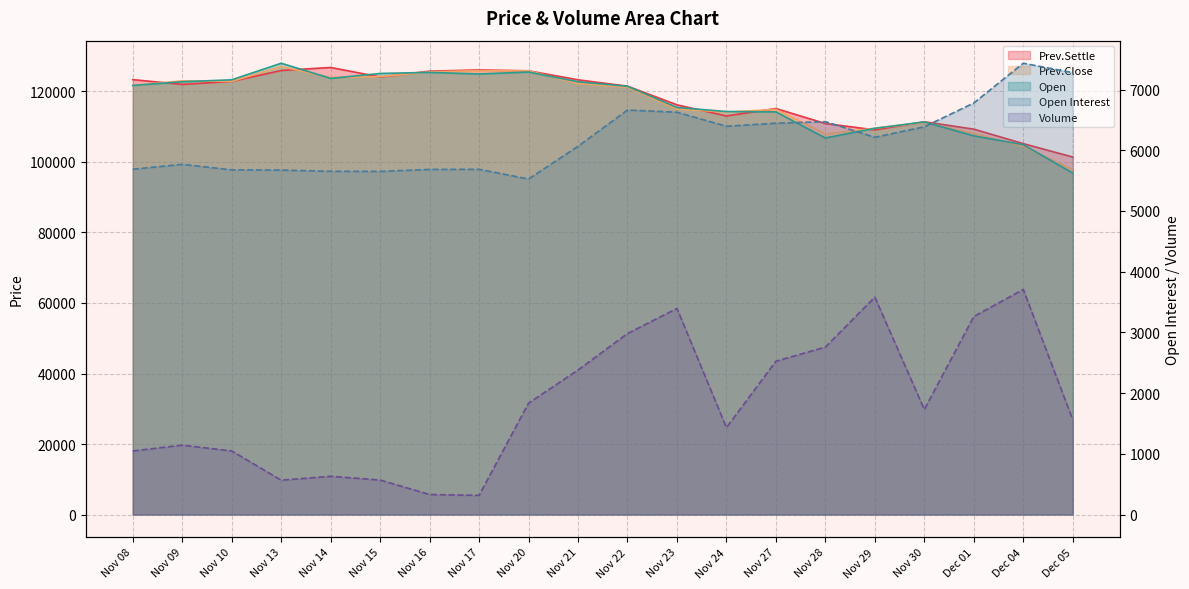

Reading left to right, what are all the values shown in this chart?

Open Interest: Nov 08=5687	Nov 09=5768	Nov 10=5677	Nov 13=5673	Nov 14=5653	Nov 15=5651	Nov 16=5684	Nov 17=5686	Nov 20=5526	Nov 21=6065	Nov 22=6662	Nov 23=6626	Nov 24=6395	Nov 27=6445	Nov 28=6471	Nov 29=6213	Nov 30=6386	Dec 01=6778	Dec 04=7433	Dec 05=7278
Volume: Nov 08=1047	Nov 09=1143	Nov 10=1047	Nov 13=566	Nov 14=630	Nov 15=568	Nov 16=330	Nov 17=316	Nov 20=1835	Nov 21=2380	Nov 22=2981	Nov 23=3394	Nov 24=1432	Nov 27=2525	Nov 28=2758	Nov 29=3581	Nov 30=1731	Dec 01=3261	Dec 04=3708	Dec 05=1562
Prev.Settle: Nov 08=123350	Nov 09=122000	Nov 10=122850	Nov 13=125950	Nov 14=126800	Nov 15=124100	Nov 16=125750	Nov 17=126100	Nov 20=125850	Nov 21=123300	Nov 22=121500	Nov 23=116200	Nov 24=113050	Nov 27=115150	Nov 28=110900	Nov 29=109100	Nov 30=111400	Dec 01=109300	Dec 04=105200	Dec 05=101400
Prev.Close: Nov 08=121700	Nov 09=123000	Nov 10=122850	Nov 13=127050	Nov 14=123950	Nov 15=124200	Nov 16=125550	Nov 17=125900	Nov 20=125850	Nov 21=122250	Nov 22=121200	Nov 23=115000	Nov 24=114150	Nov 27=114900	Nov 28=107950	Nov 29=109550	Nov 30=111250	Dec 01=108100	Dec 04=104400	Dec 05=97850
Open: Nov 08=121700	Nov 09=122750	Nov 10=123300	Nov 13=128000	Nov 14=123700	Nov 15=125100	Nov 16=125400	Nov 17=124950	Nov 20=125500	Nov 21=122750	Nov 22=121450	Nov 23=115450	Nov 24=114300	Nov 27=114200	Nov 28=106800	Nov 29=109550	Nov 30=111350	Dec 01=107400	Dec 04=104900	Dec 05=96850